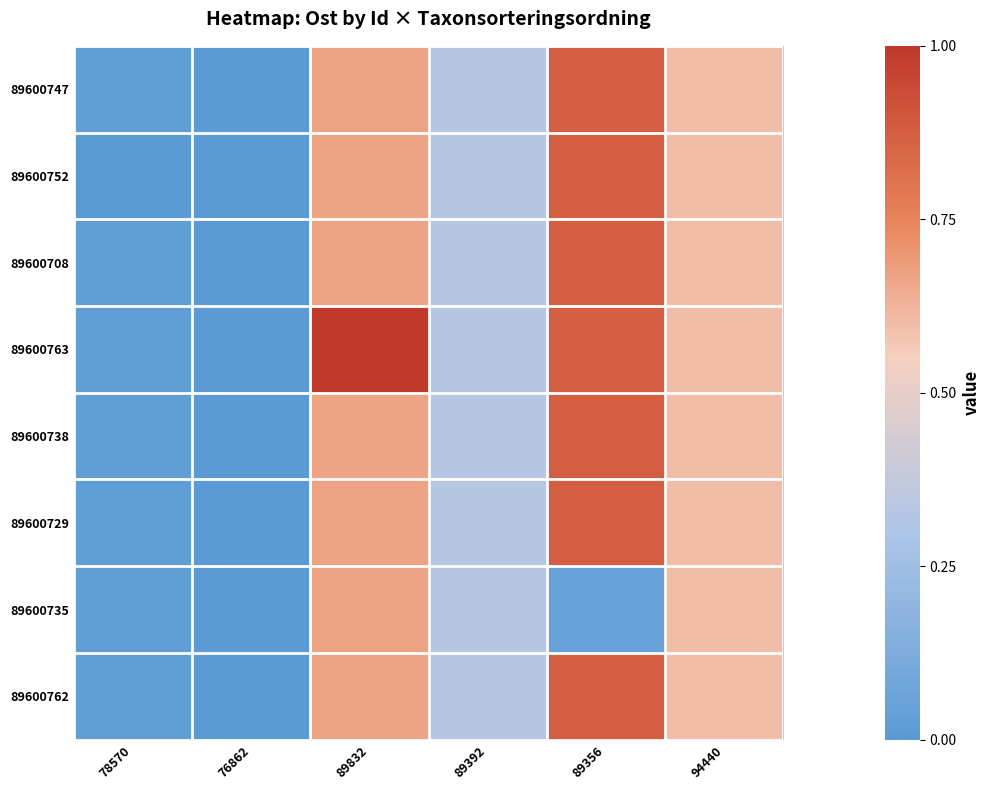

Reading left to right, list all the values displayed in this chart.

89600747: 78570=0.0	76862=0.0	89832=0.7	89392=0.3	89356=0.9	94440=0.6
89600752: 78570=0.0	76862=0.0	89832=0.7	89392=0.3	89356=0.9	94440=0.6
89600708: 78570=0.0	76862=0.0	89832=0.7	89392=0.3	89356=0.9	94440=0.6
89600763: 78570=0.0	76862=0.0	89832=1.0	89392=0.3	89356=0.9	94440=0.6
89600738: 78570=0.0	76862=0.0	89832=0.7	89392=0.3	89356=0.9	94440=0.6
89600729: 78570=0.0	76862=0.0	89832=0.7	89392=0.3	89356=0.9	94440=0.6
89600735: 78570=0.0	76862=0.0	89832=0.7	89392=0.3	89356=0.0	94440=0.6
89600762: 78570=0.0	76862=0.0	89832=0.7	89392=0.3	89356=0.9	94440=0.6